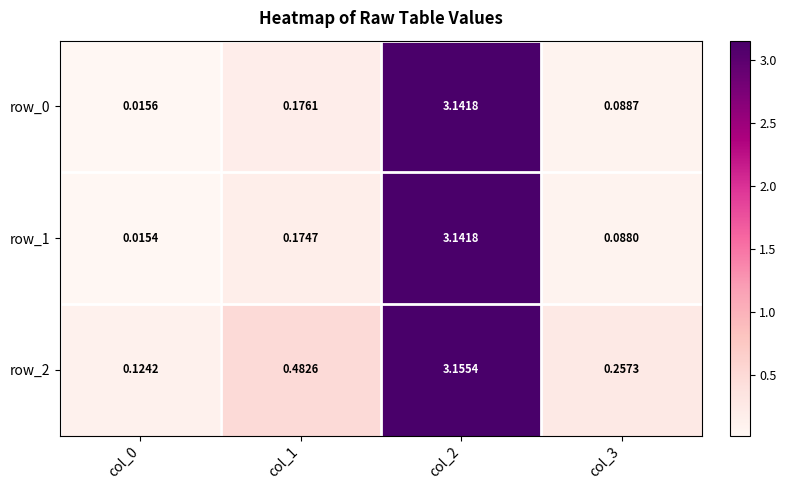

Is the value of row_2 at col_0 greater than the value of row_1 at col_0?

Yes